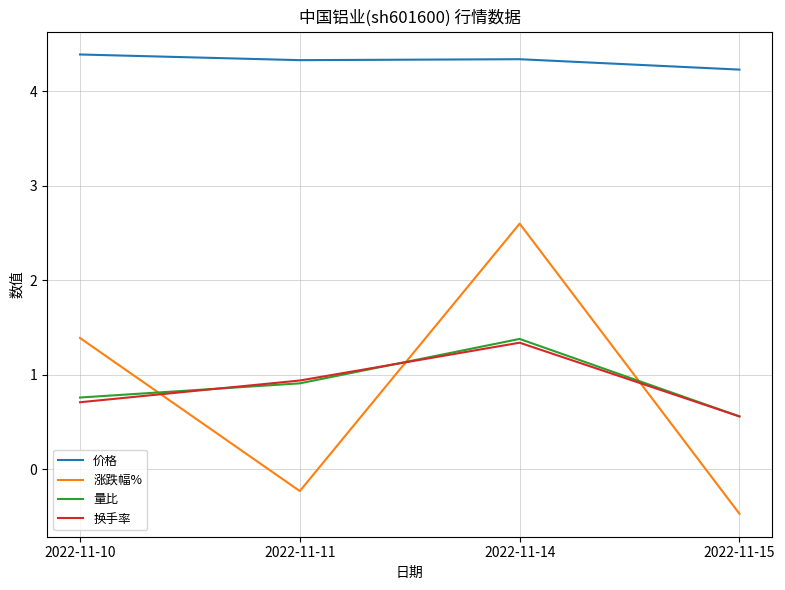

Is it true that 价格 equals 2.2 at 2022-11-11?

False